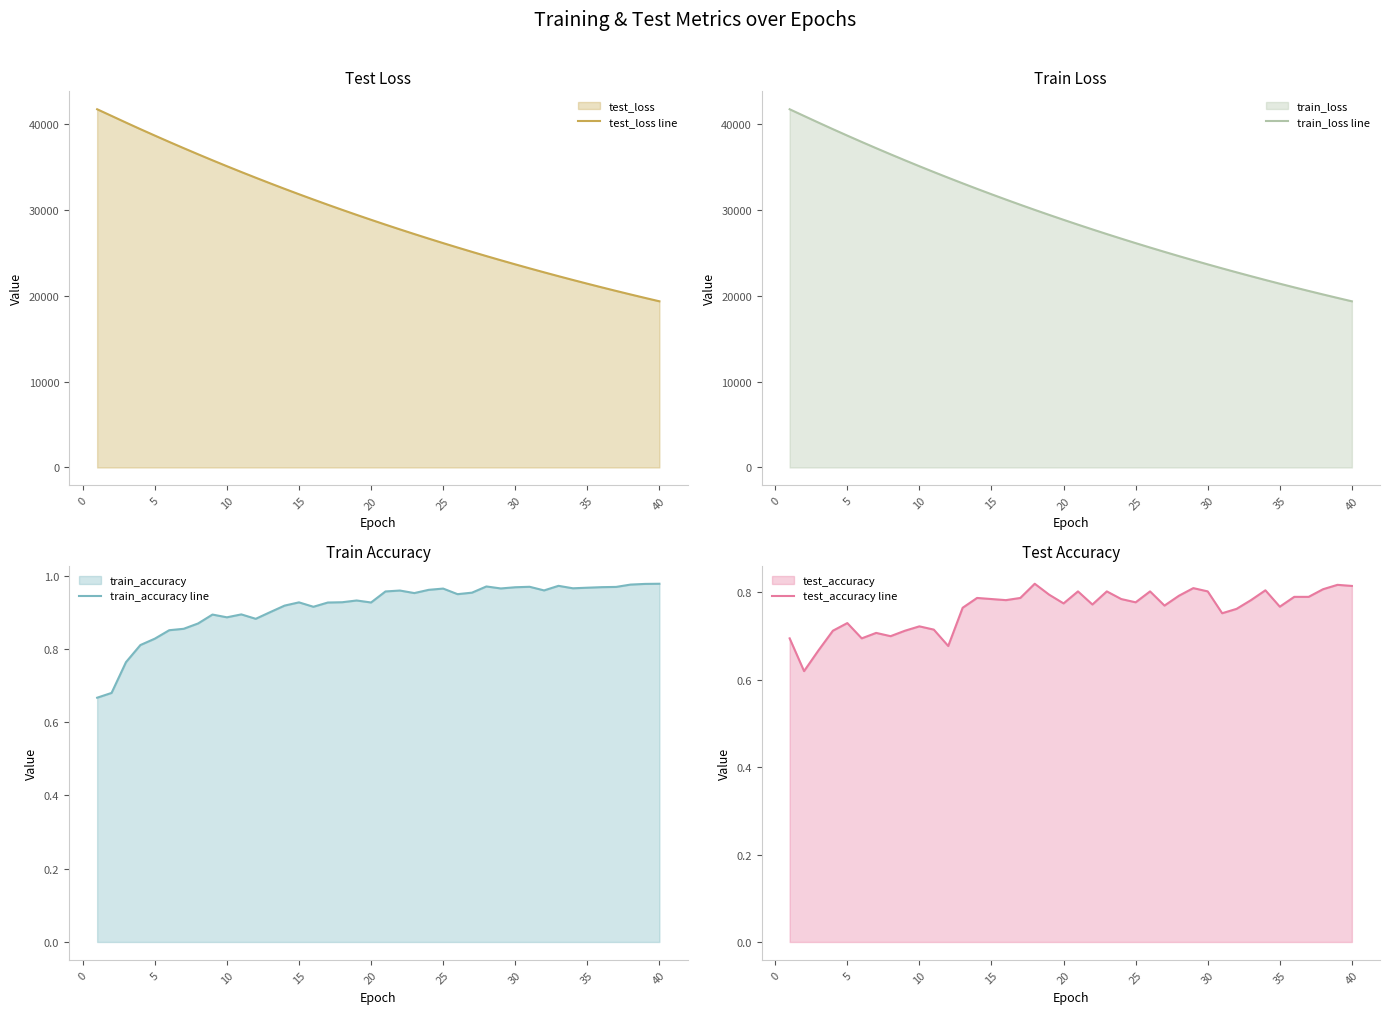

Is it true that train_accuracy line equals 1.0 at 31?

True